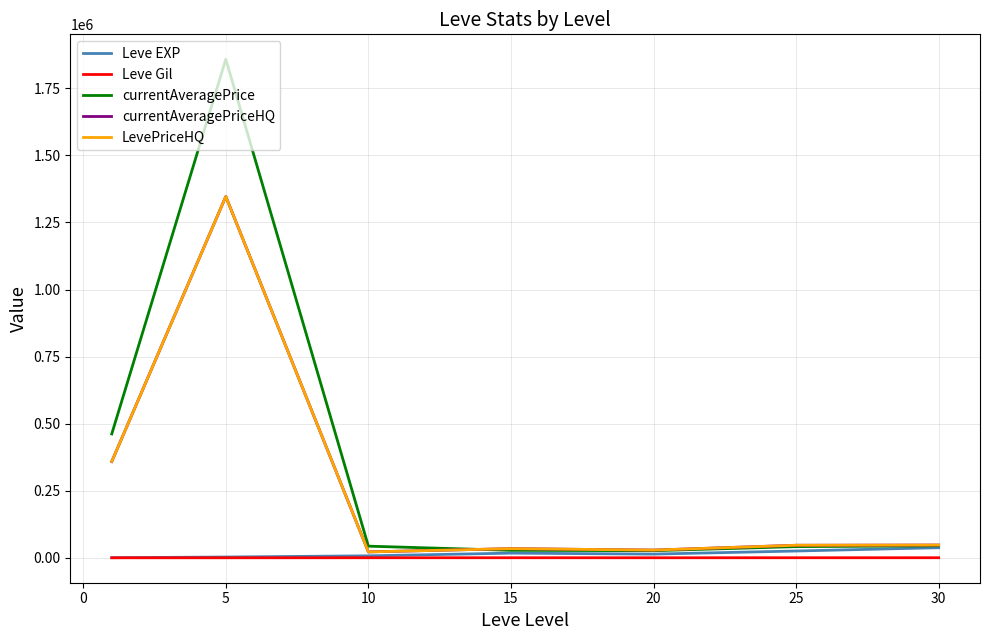

Does the chart have visible grid lines?

Yes